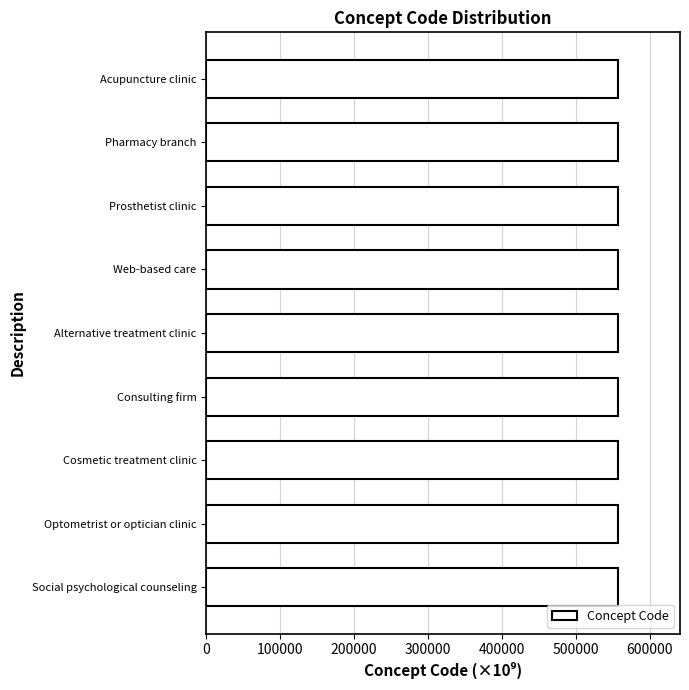

What is the value of the 6th bar from the top?

557561.0